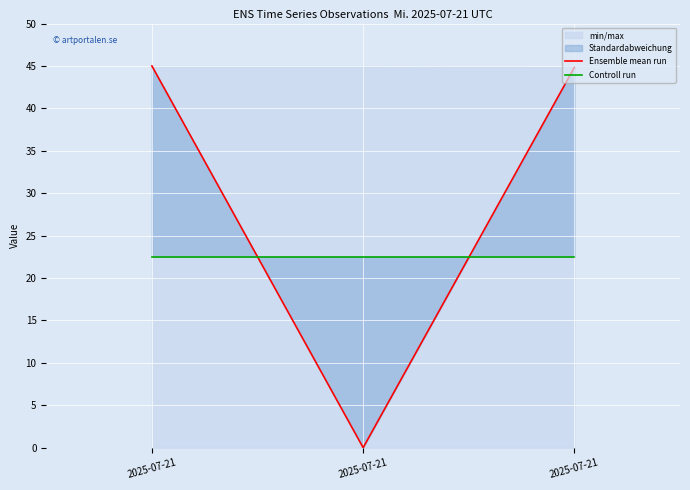

The Controll run series shows 13.3 at 2025-07-21. True or false?

False